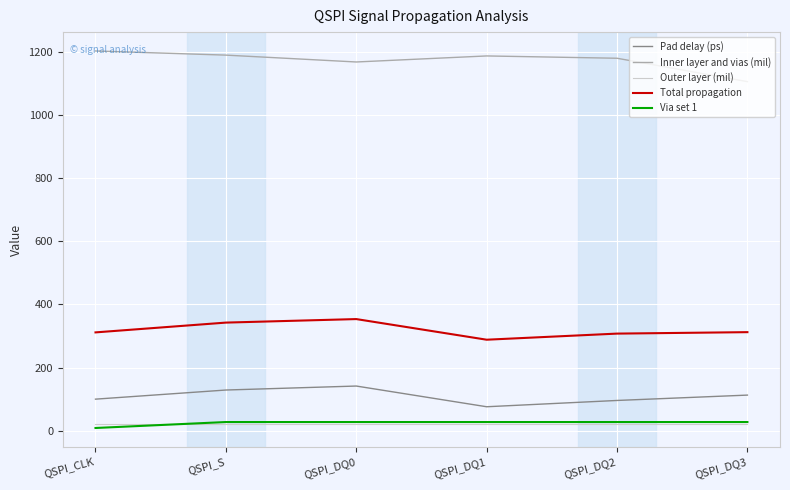

Is the value of Outer layer (mil) at QSPI_DQ3 greater than the value of Pad delay (ps) at QSPI_CLK?

No